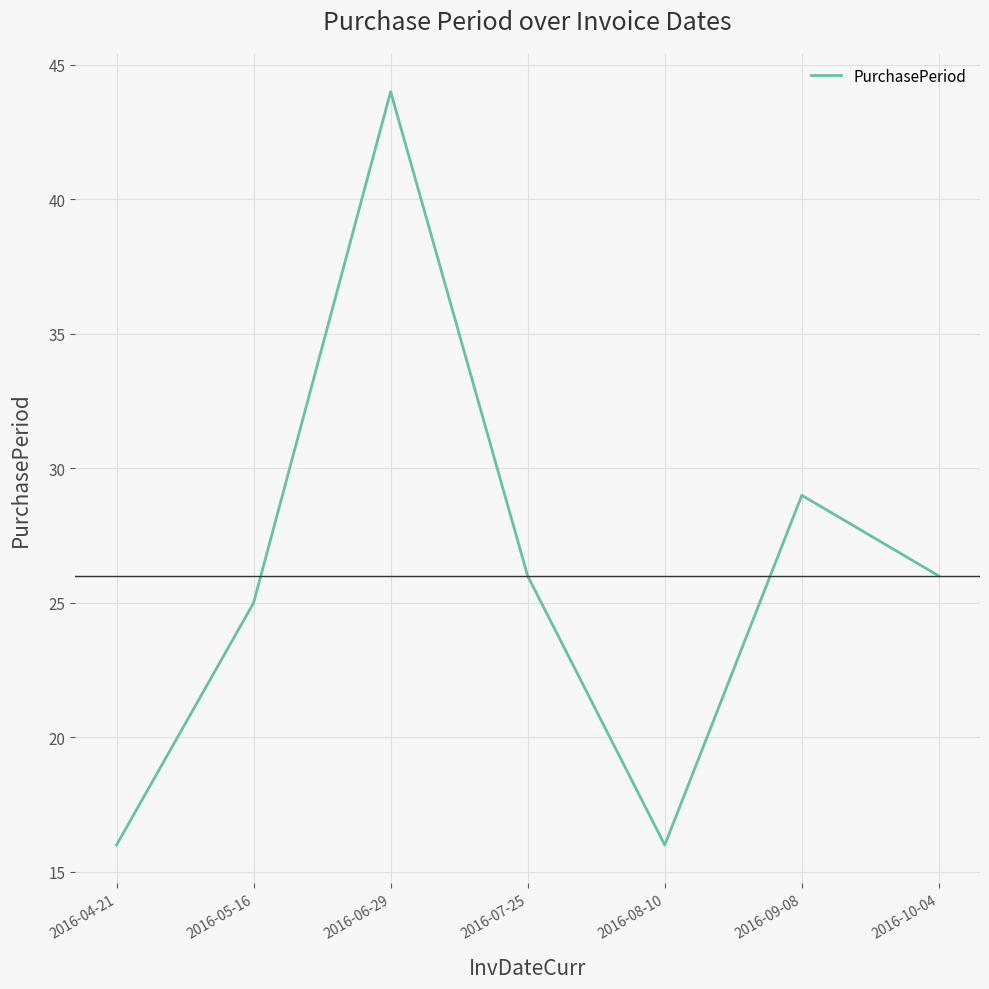

What is the difference between the values at 2016-07-25 and 2016-08-10?

10